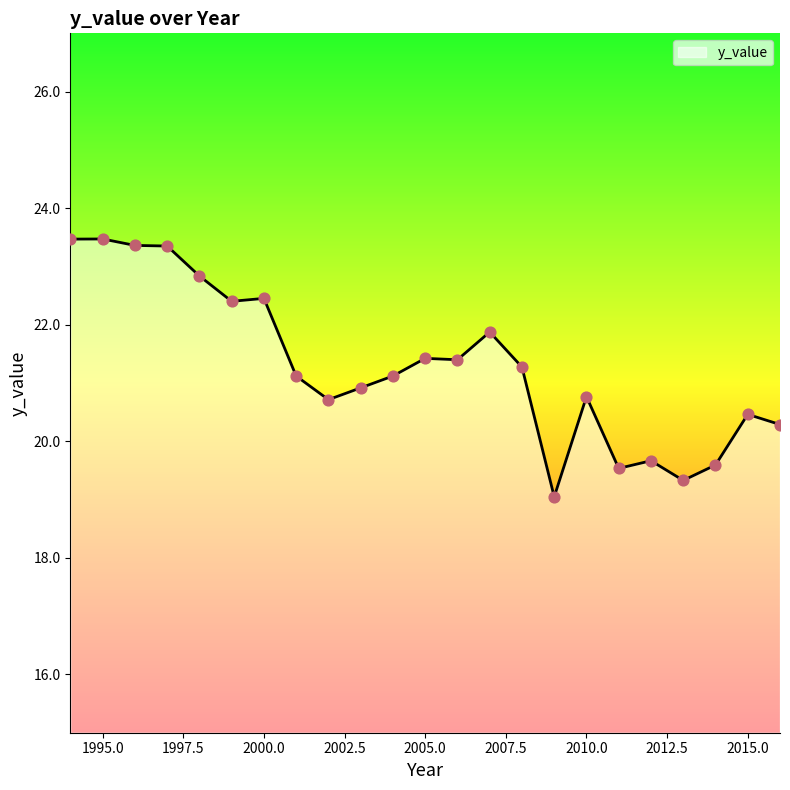

What is the difference between the maximum and minimum values?

4.4